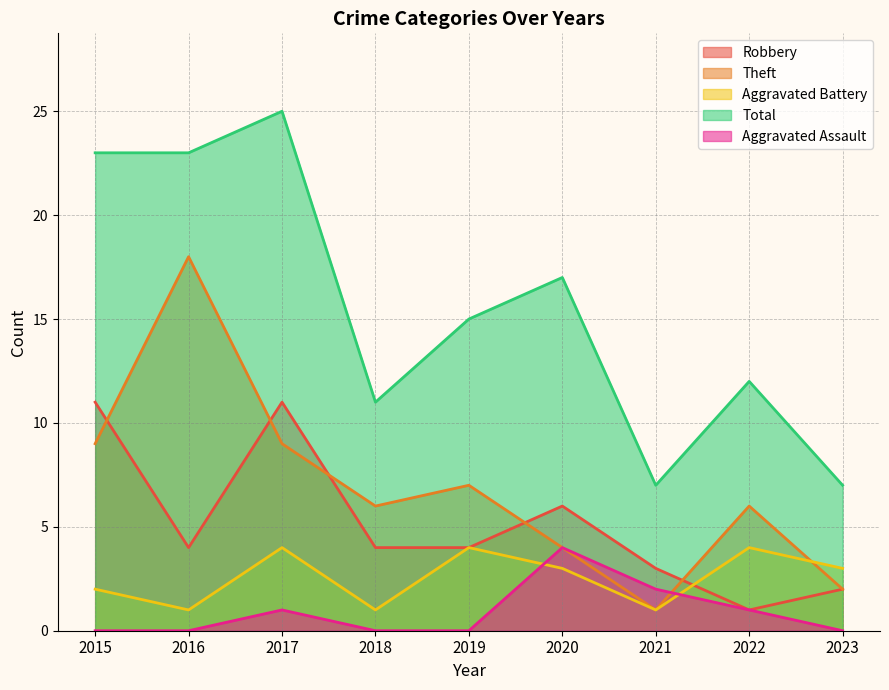

True or false: Aggravated Assault and Total intersect in this chart.

False